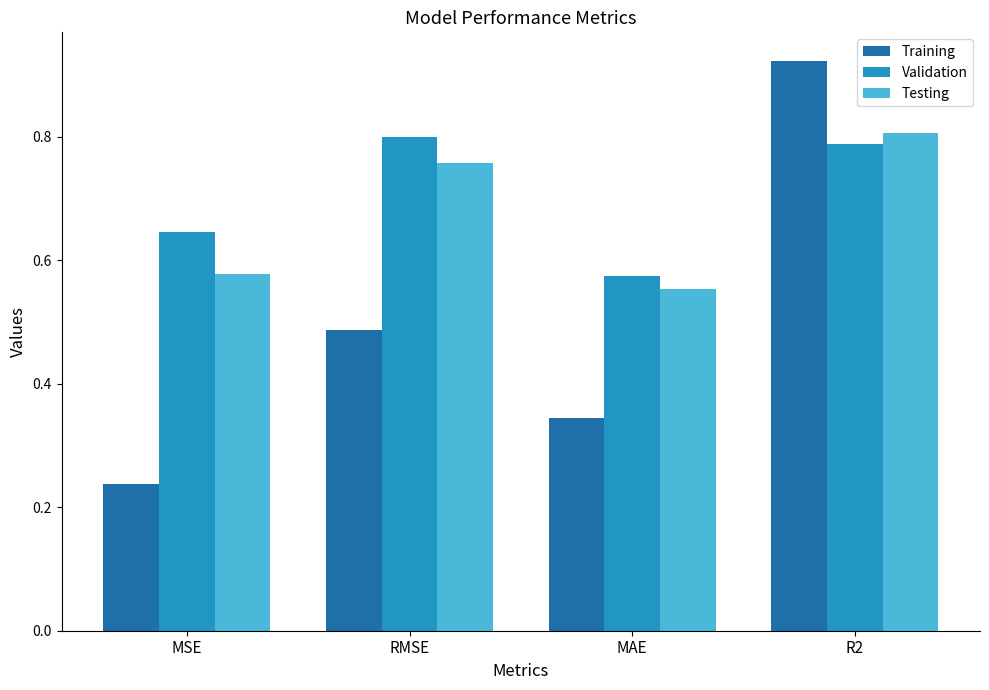

What are all the series names shown in the legend?

Training, Validation, Testing